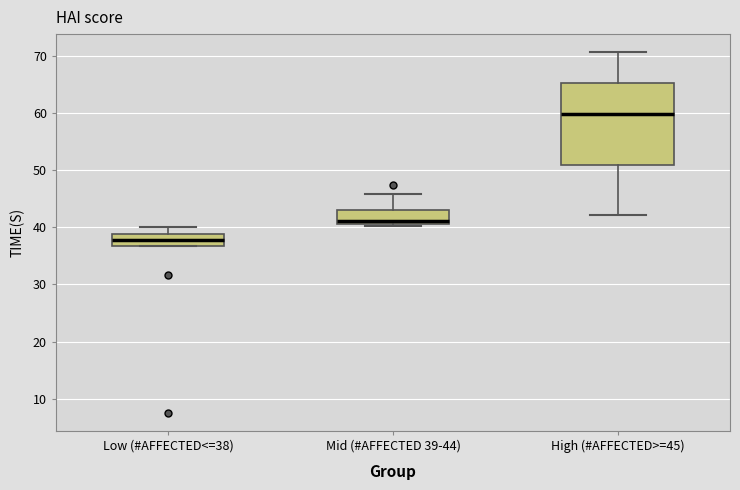

Where is the lower edge of the box for Low (#AFFECTED<=38) on the y-axis? The values are not printed on the chart, so give them approximately, as read against the axis.

37